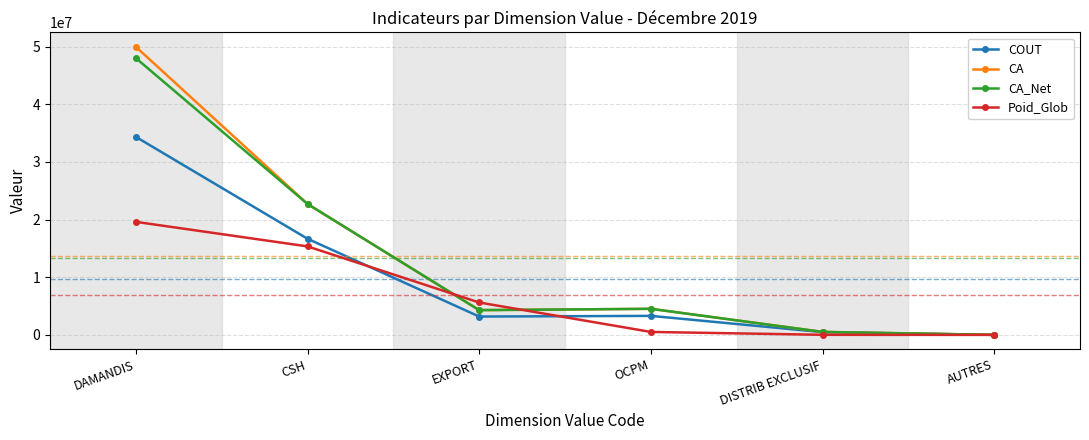

At which category is the sum across all series the highest?

DAMANDIS